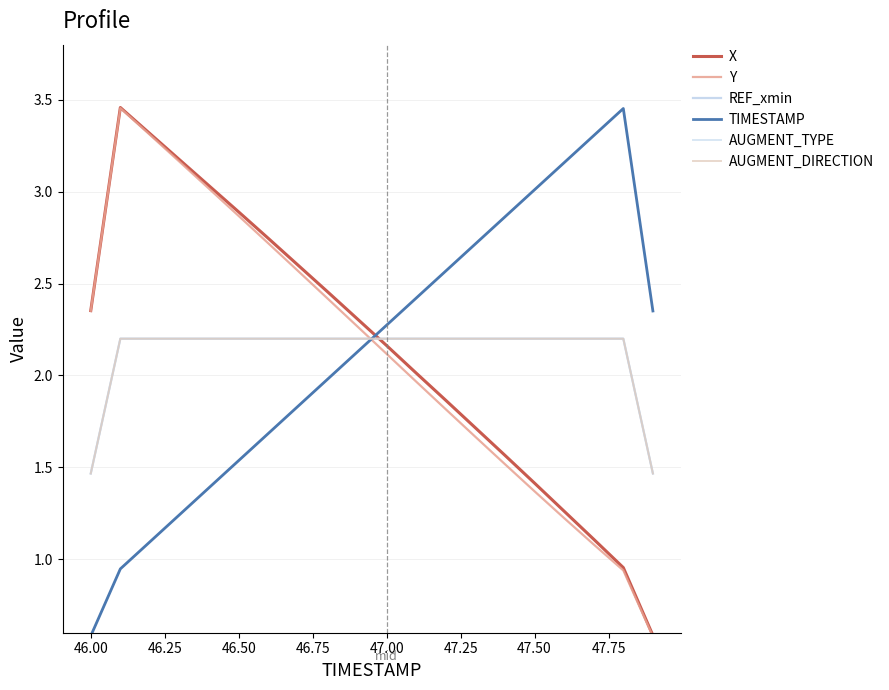

Does the chart have visible grid lines?

Yes